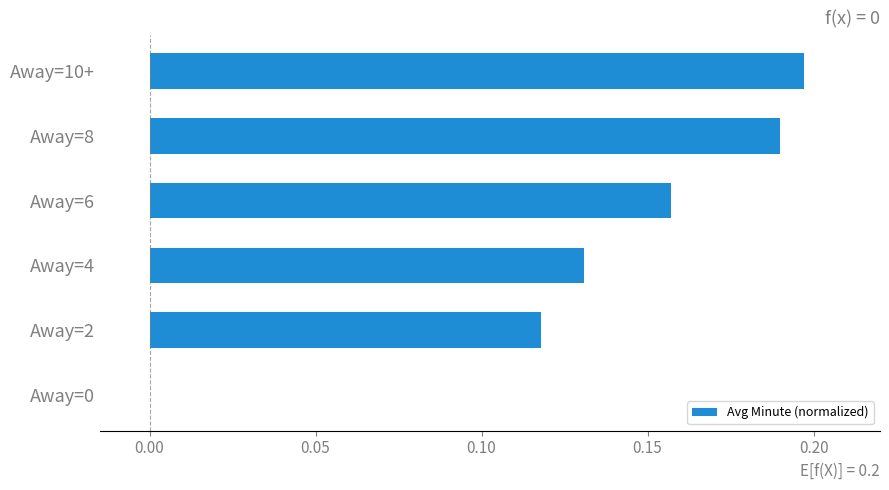

How many distinct data groups are displayed?

1